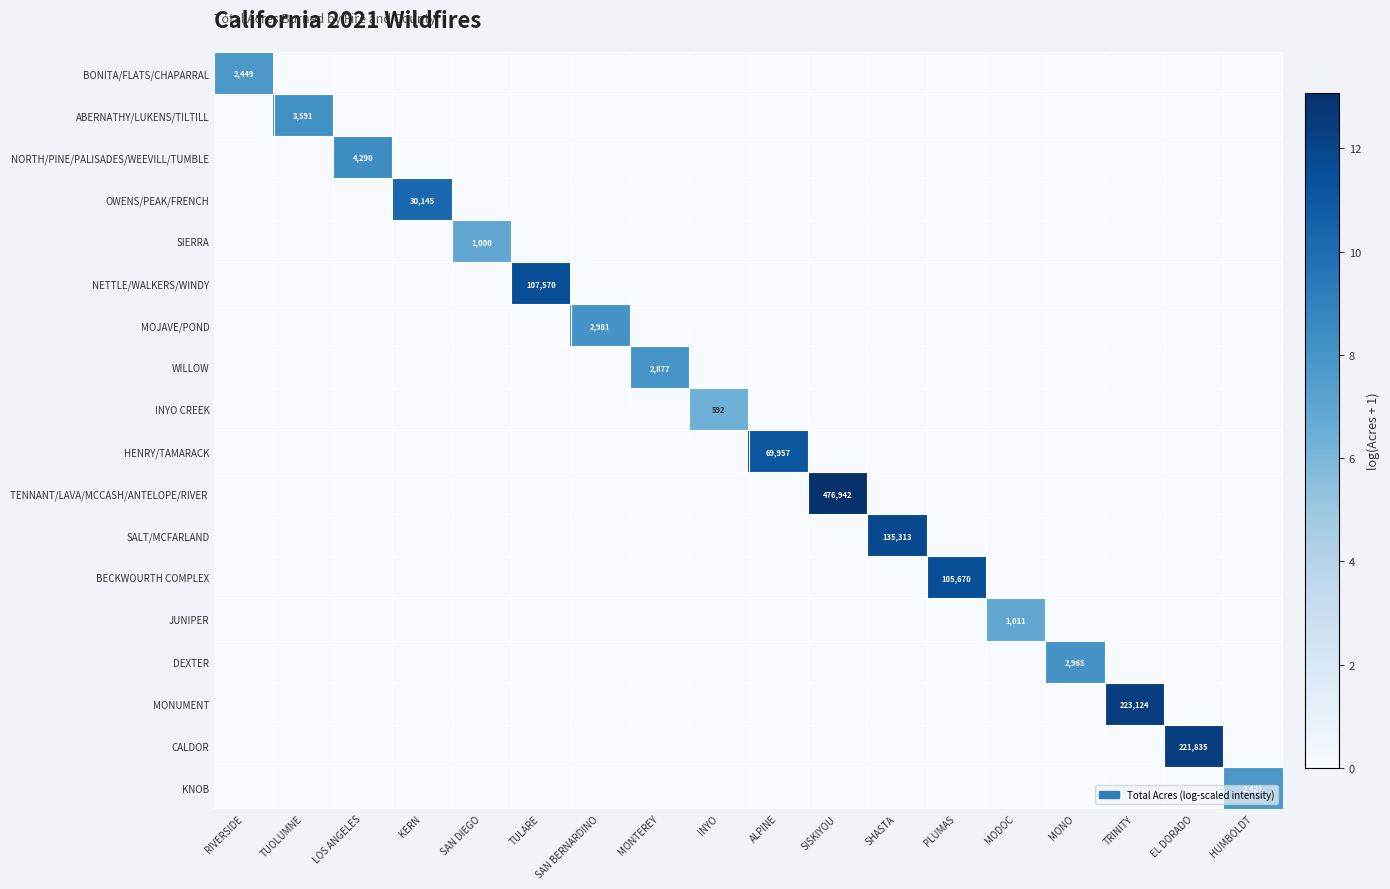

Which category has the lowest value across all series?

TUOLUMNE